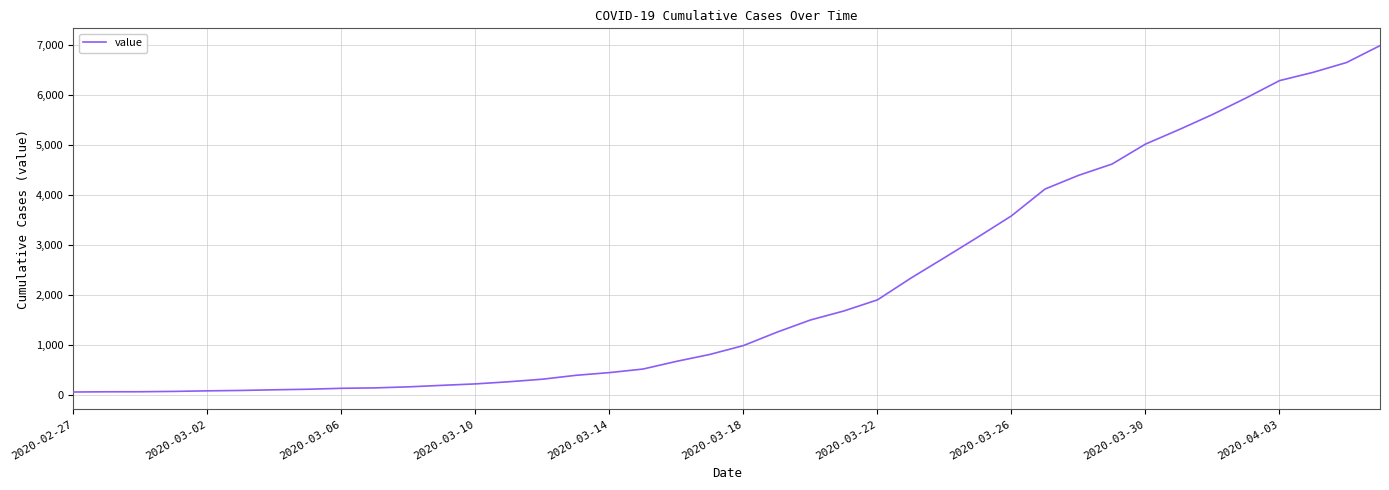

What is the maximum value shown in the chart?

6995